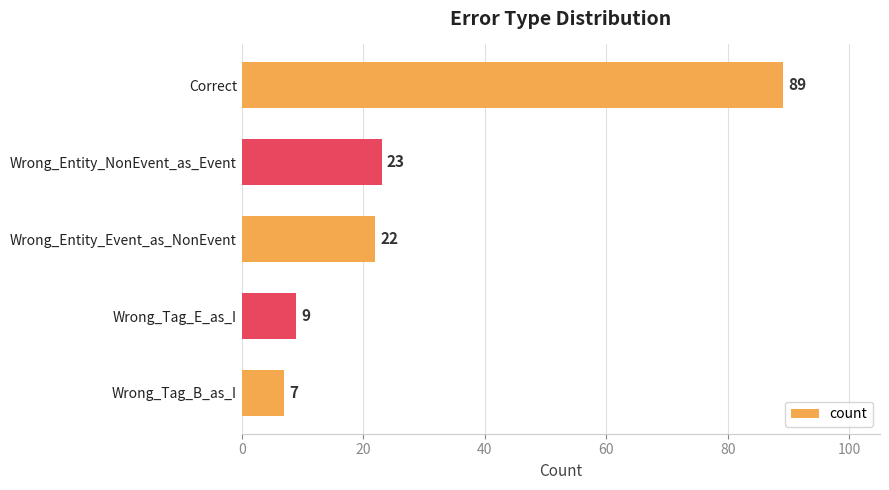

What is the difference between the second highest and second lowest values?

14